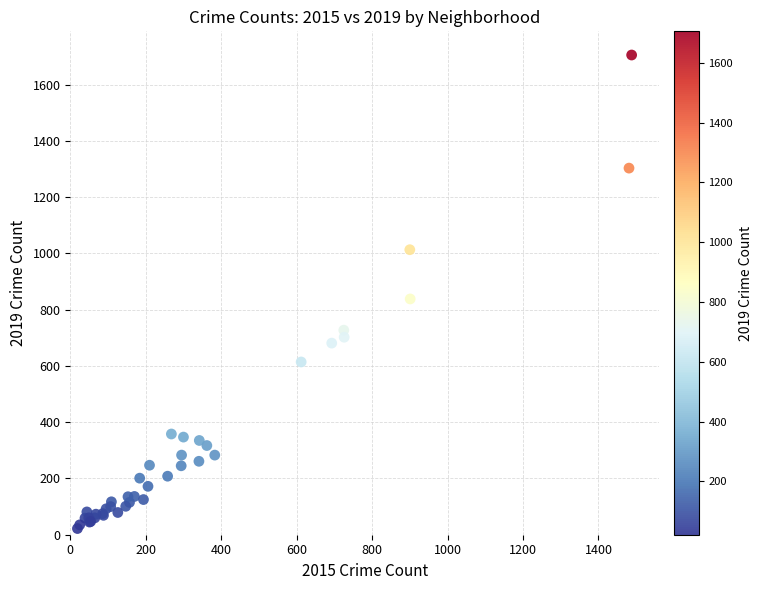

What Y value in the scatter plot is closest to 863?

838